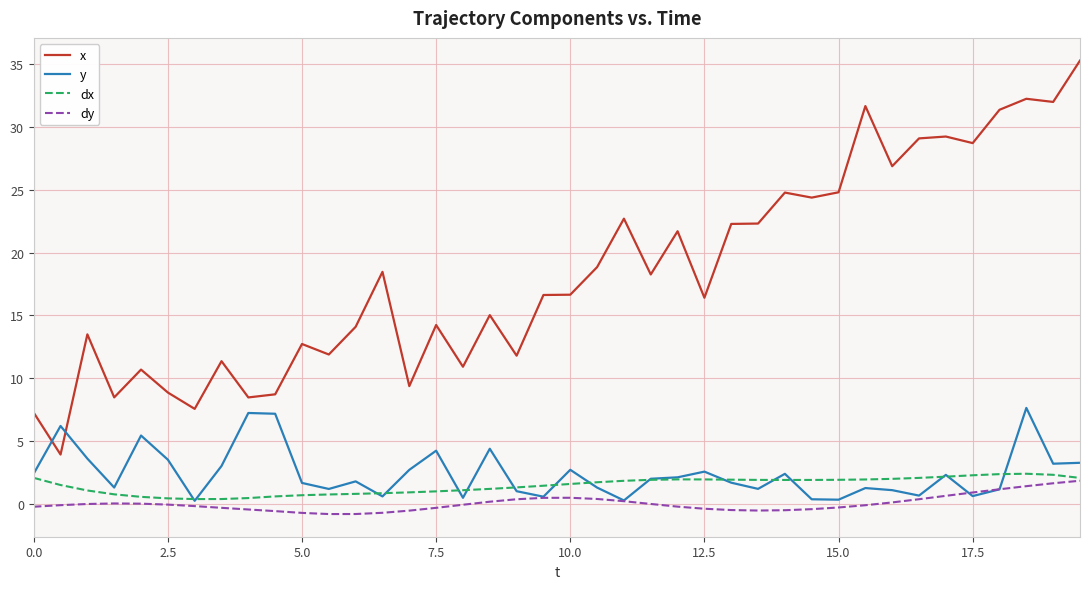

What is the difference between the maximum and minimum values in the dy series?

2.7